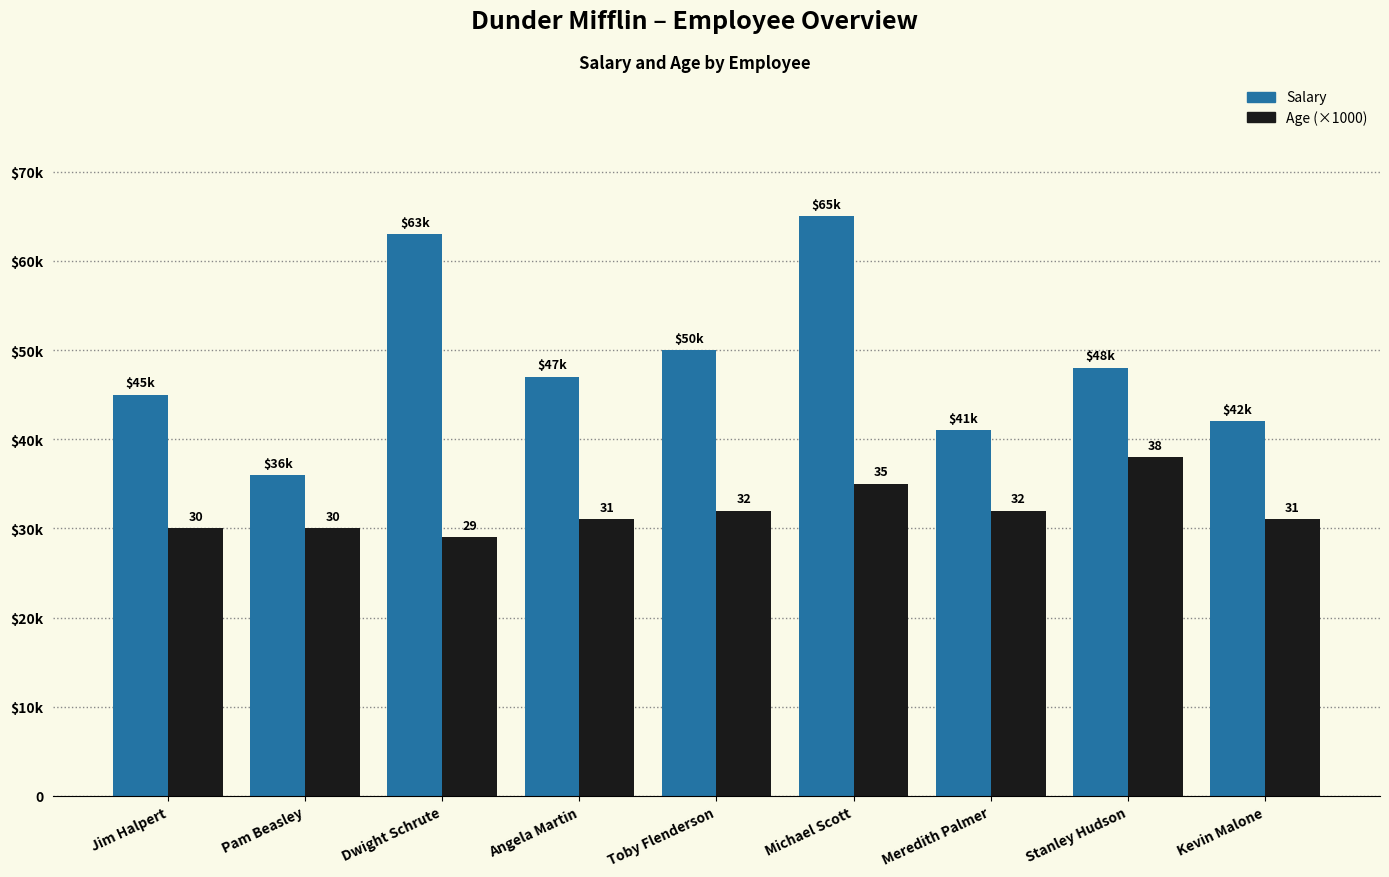

True or false: Age (×1000) has a value of 31000 at Angela Martin.

True